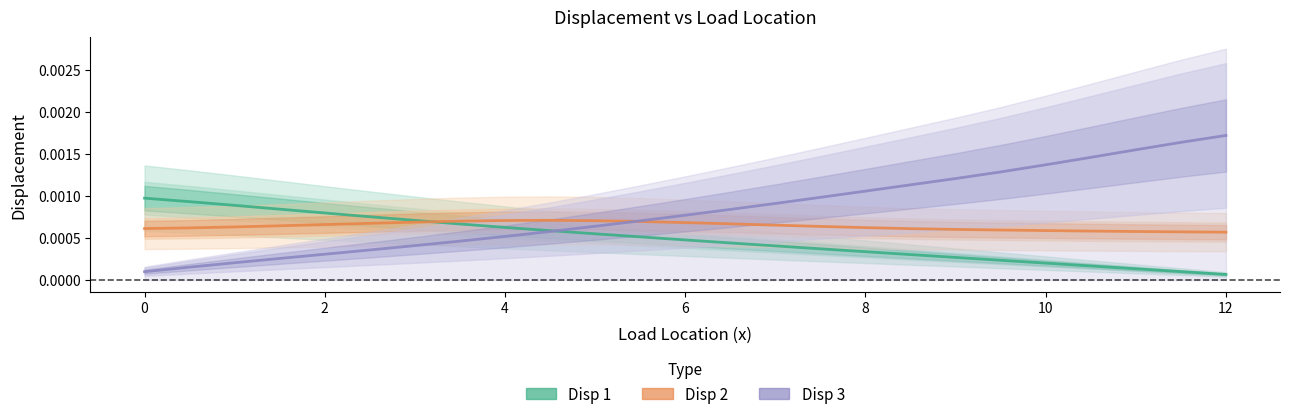

True or false: Disp 1 has more than 2 interior local peaks.

False